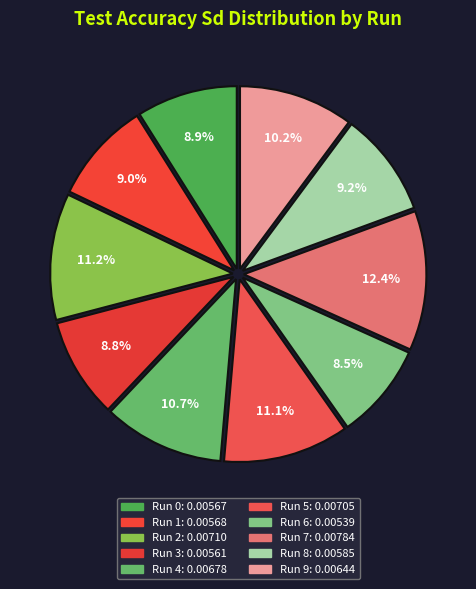

How many segments does this pie chart have?

10